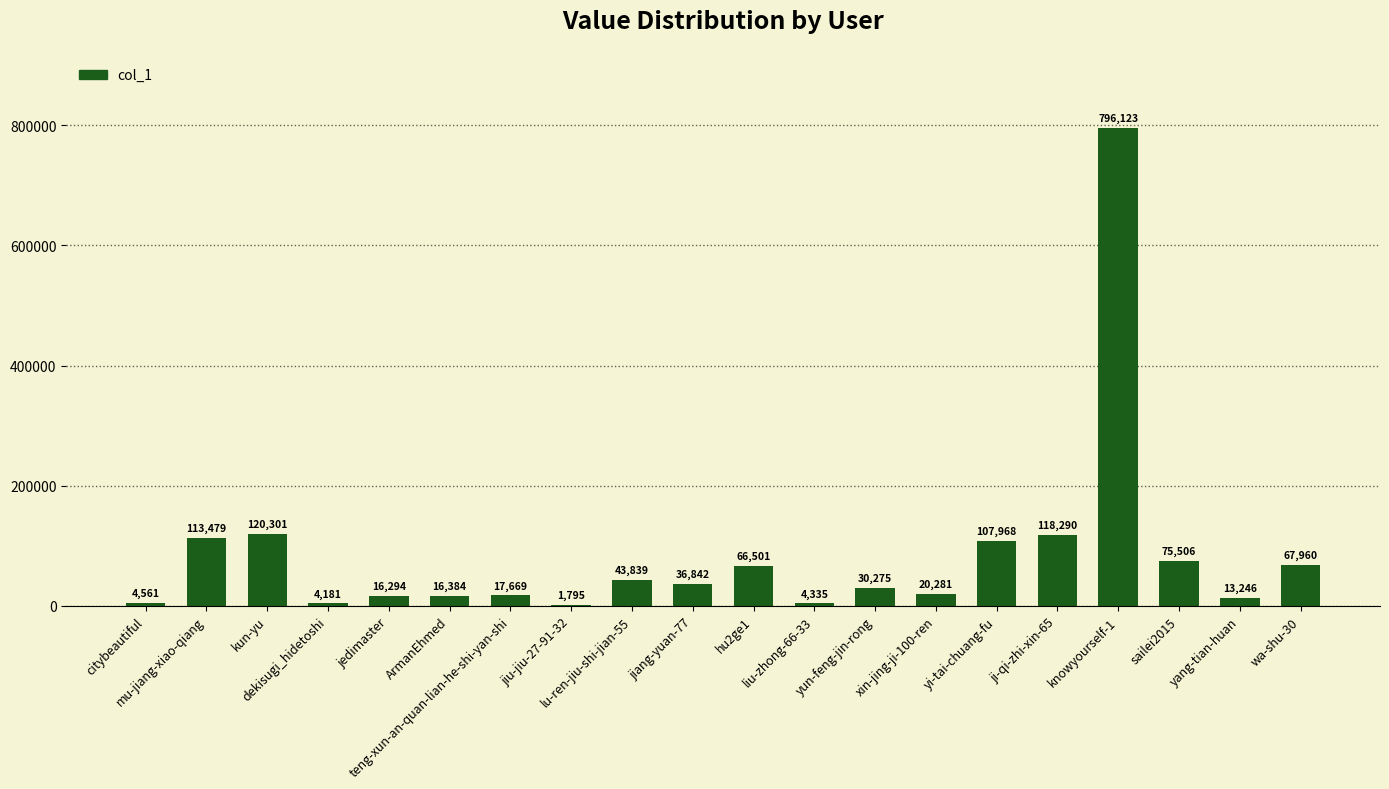

What is the greatest value displayed?

796123